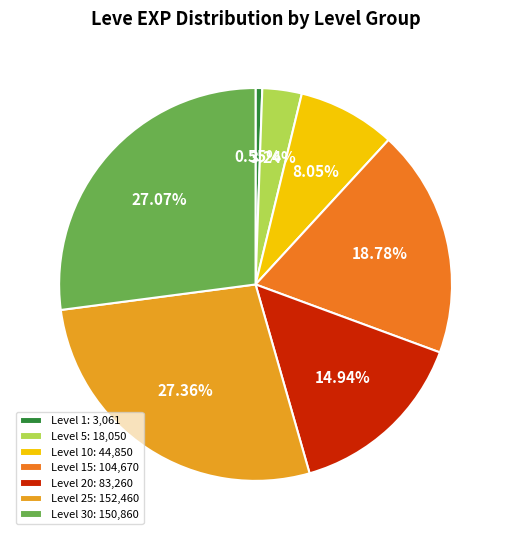

Combined, do Level 25: 152,460 and Level 20: 83,260 account for over 50%?

No